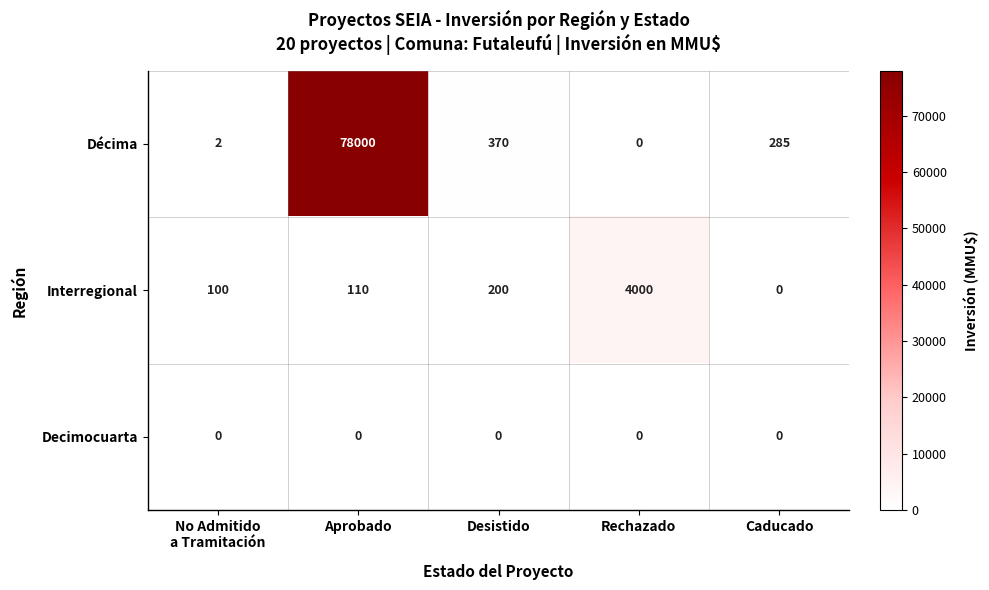

Between Aprobado and Caducado, which series saw the biggest shift?

Décima